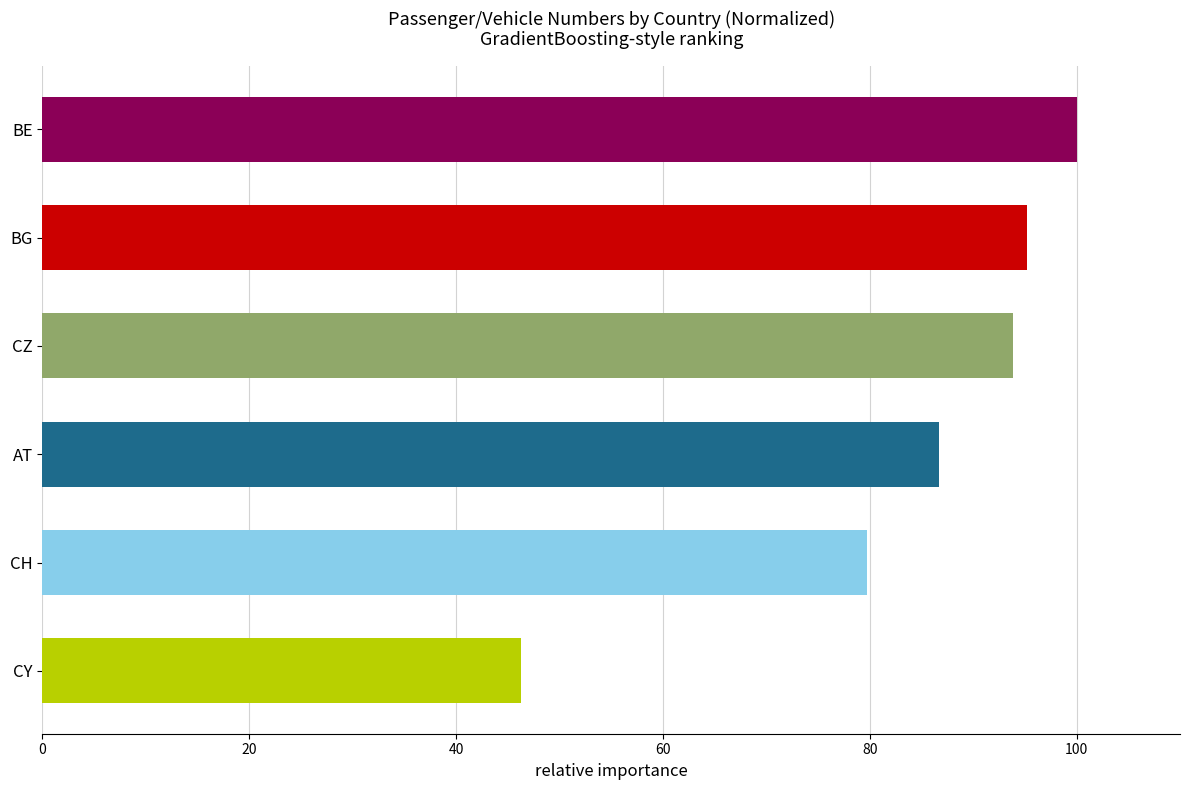

Reading top to bottom, extract all data points from this chart.

100.0	95.2	93.9	86.7	79.7	46.3